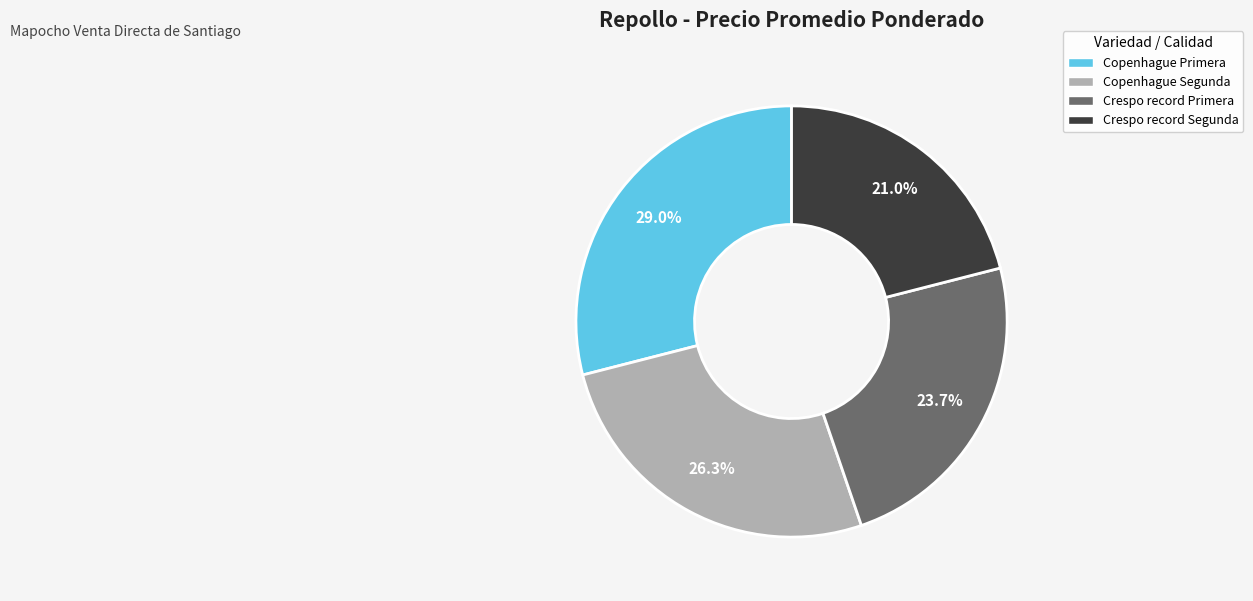

Does Copenhague Primera account for over 50% of the chart?

No